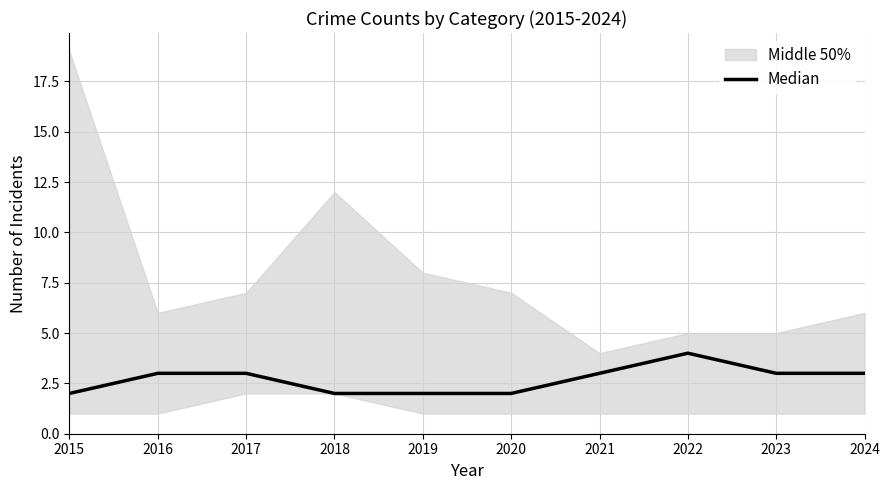

Reading left to right, list all the values displayed in this chart.

2015=2	2016=3	2017=3	2018=2	2019=2	2020=2	2021=3	2022=4	2023=3	2024=3